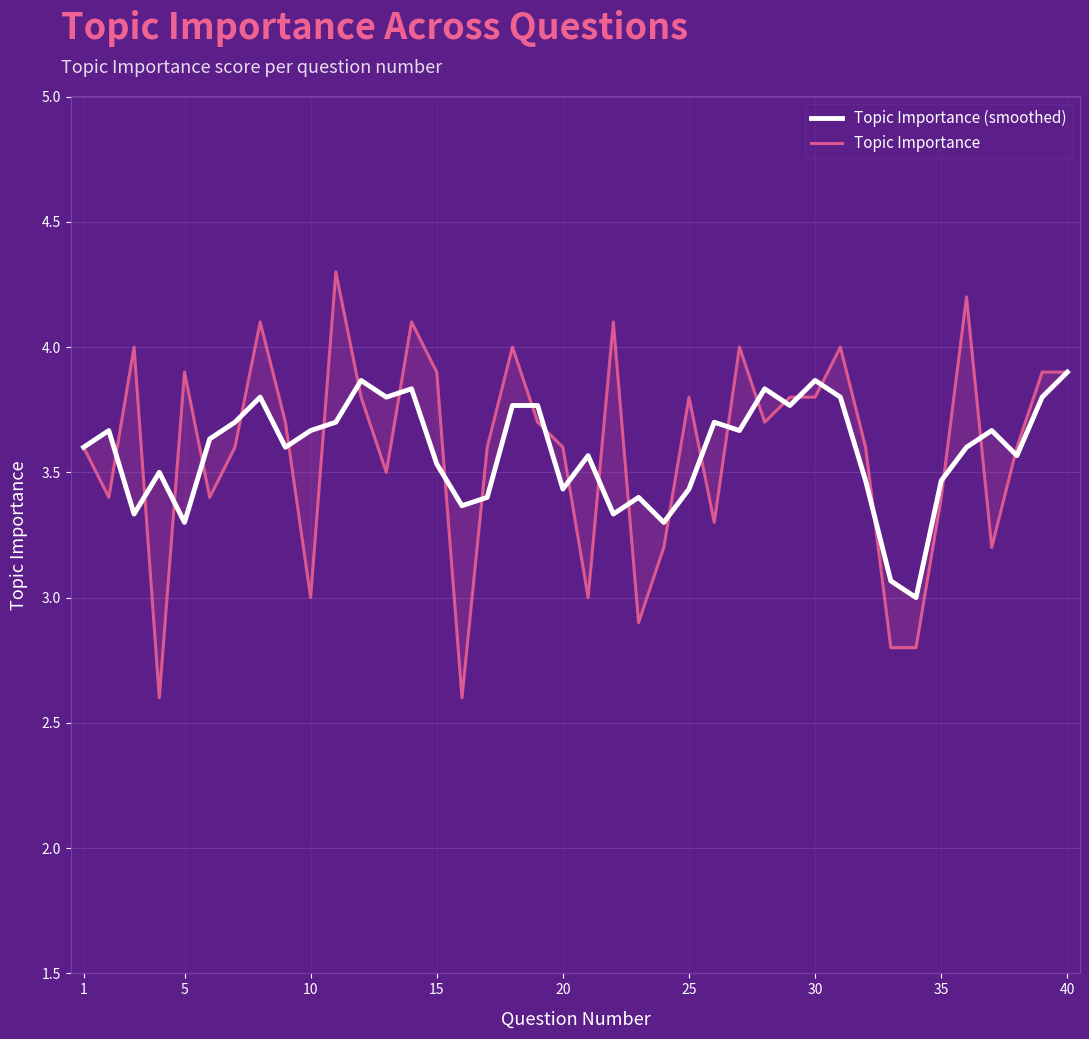

After their last crossing, which series has the higher values: Topic Importance or Topic Importance (smoothed)?

Topic Importance